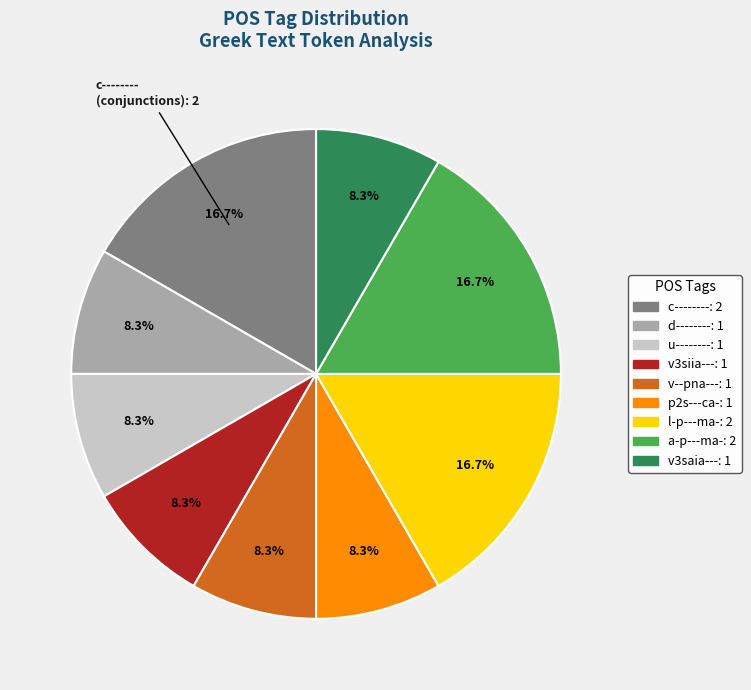

To the nearest percent, what is the difference between the largest and smallest slice percentages?

8%